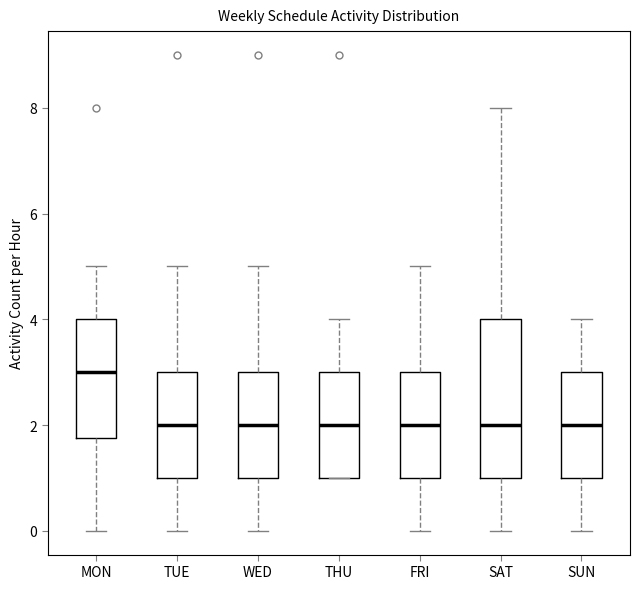

Reading left to right, read every box against the y-axis: the position of its median line, the range the box covers, and the ends of its whiskers. The values are not printed on the chart, so give them approximately, as read against the axis.

MON: median 3.0, box 1.8 to 4.0, whiskers 0.0 to 5.0
TUE: median 2.0, box 1.0 to 3.0, whiskers 0.0 to 5.0
WED: median 2.0, box 1.0 to 3.0, whiskers 0.0 to 5.0
THU: median 2.0, box 1.0 to 3.0, whiskers 1.0 to 4.0
FRI: median 2.0, box 1.0 to 3.0, whiskers 0.0 to 5.0
SAT: median 2.0, box 1.0 to 4.0, whiskers 0.0 to 8.0
SUN: median 2.0, box 1.0 to 3.0, whiskers 0.0 to 4.0